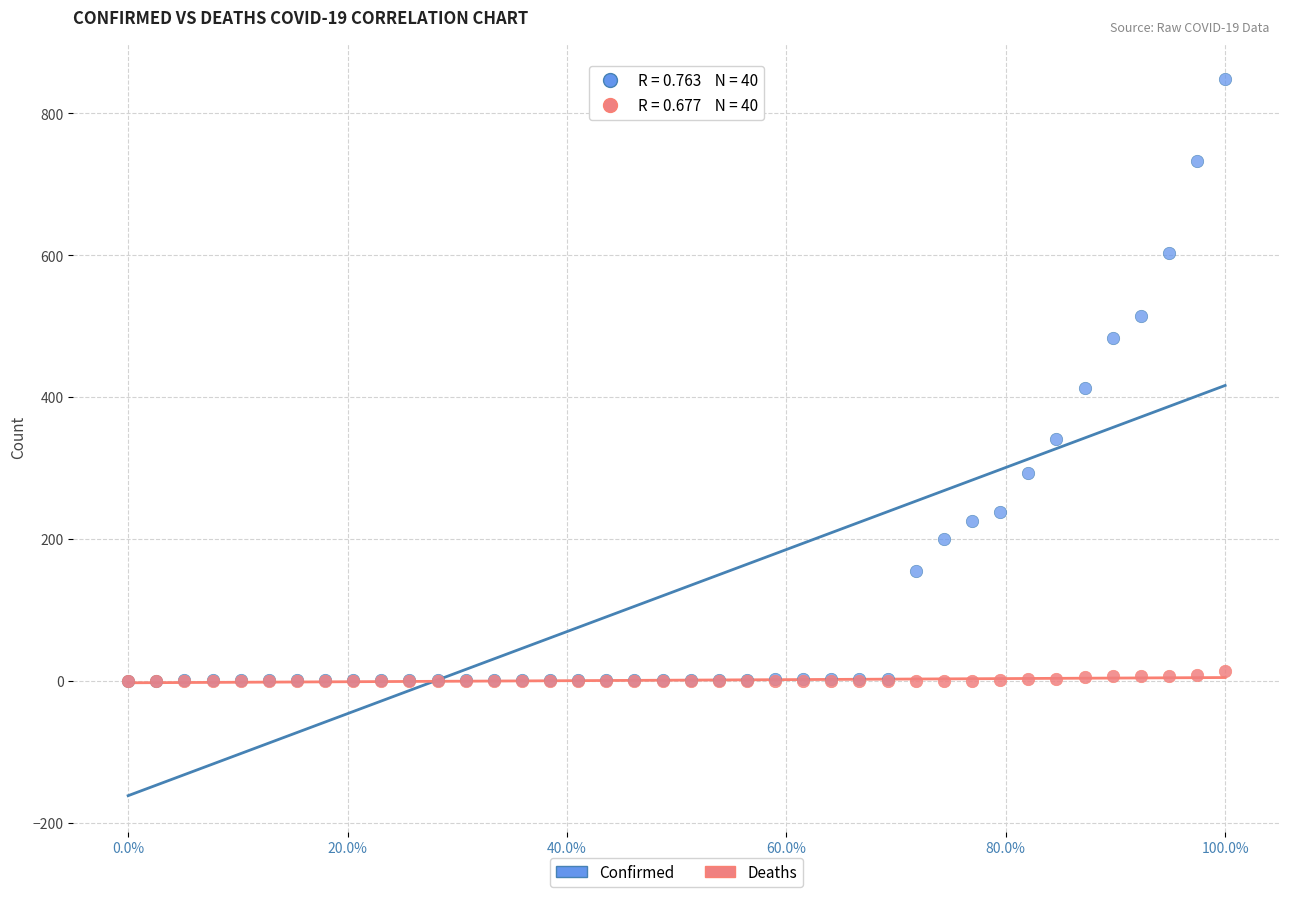

In the Confirmed series, what Y value is closest to 425?

413